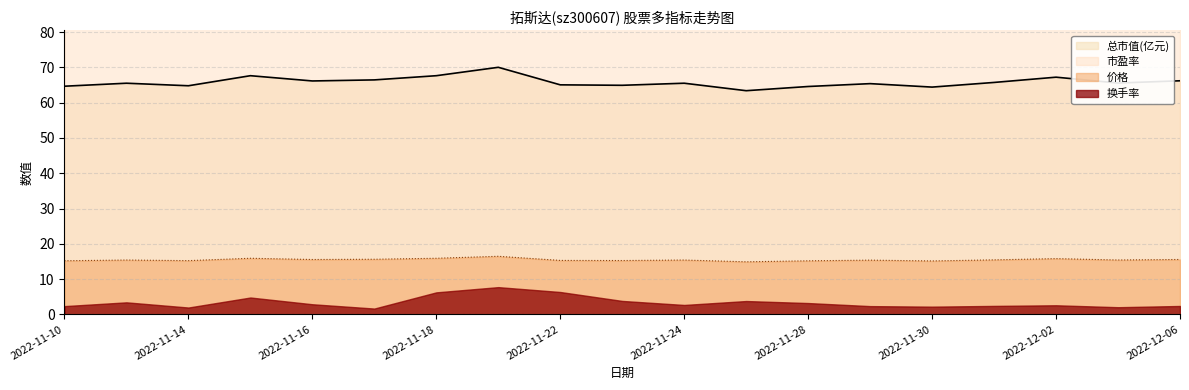

Where is 总市值(亿元) nearest to the value 66?

2022-11-16